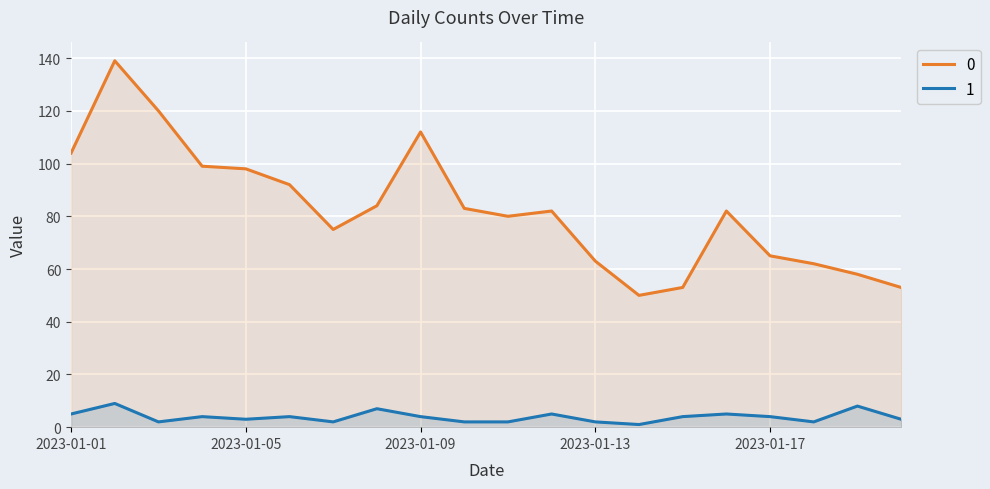

Rank the series at 2023-01-16 from lowest to highest value.

1, 0